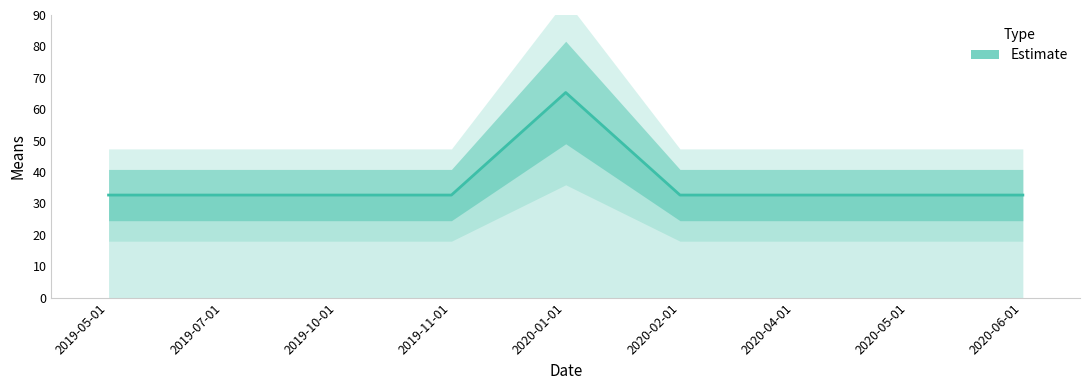

How many series are shown in this chart?

1